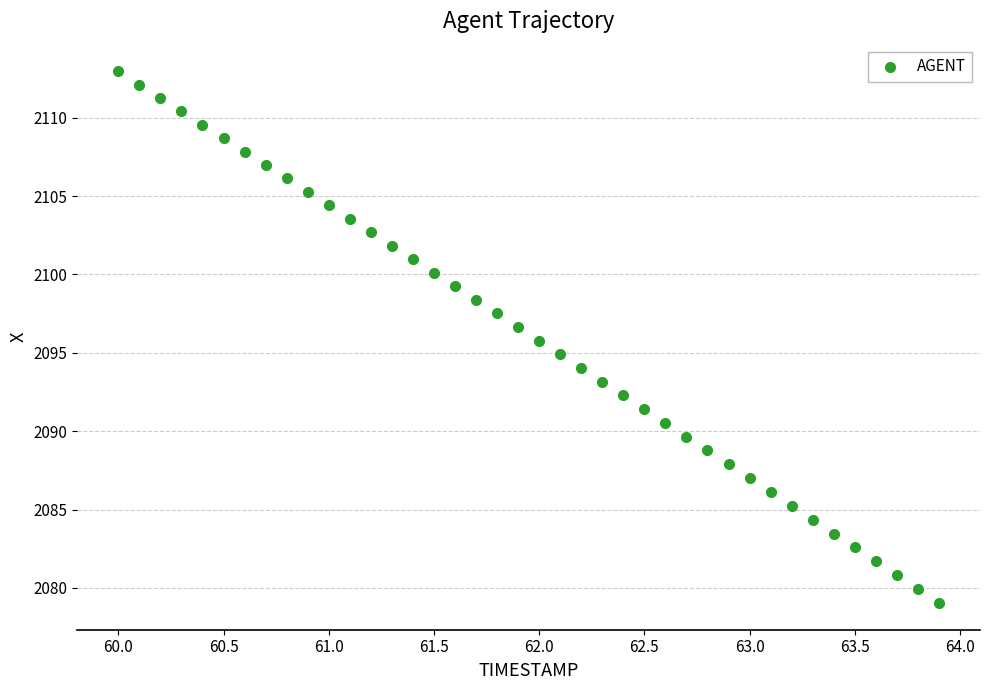

What is the range of Y values (max minus min)?

33.9